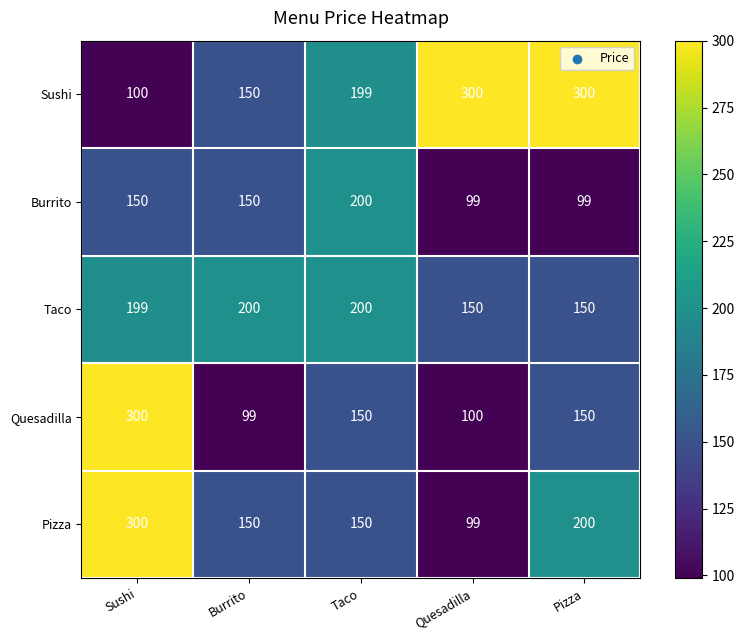

What is the maximum value for Pizza?

300